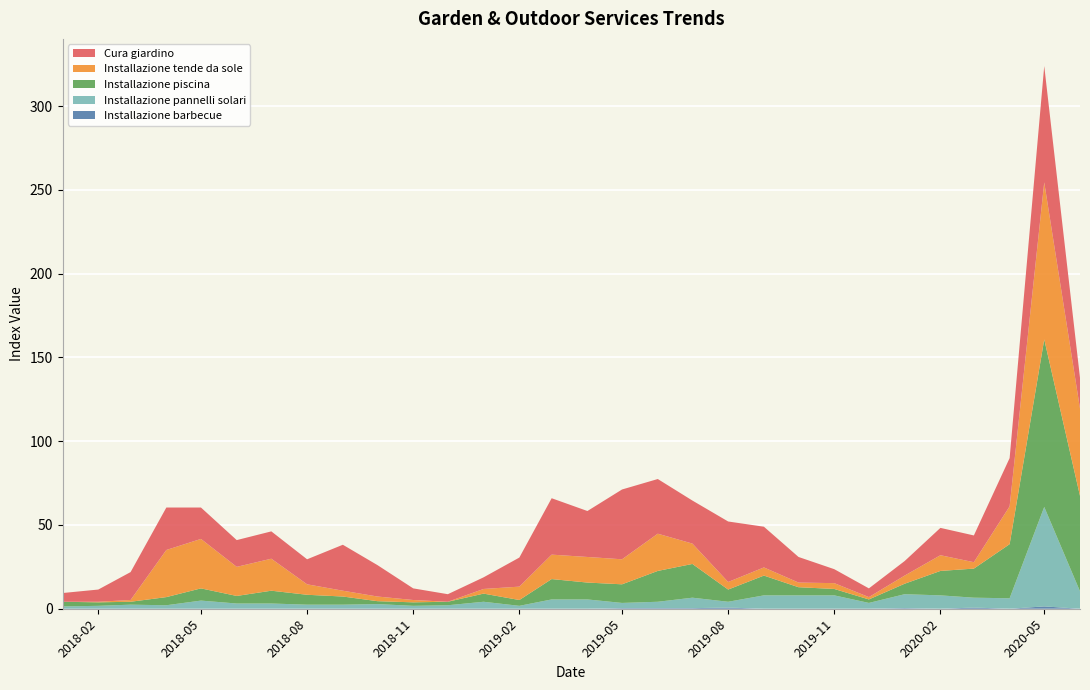

Reading left to right, extract all data points from this chart.

Installazione barbecue: 0.0	0.0	0.0	0.0	0.0	0.0	0.0	0.0	0.0	0.0	0.0	0.0	0.0	0.0	0.0	0.0	0.3	0.3	0.3	0.7	0.0	0.0	0.0	0.0	0.3	0.0	0.7	0.0	1.4	0.0
Installazione pannelli solari: 1.4	1.7	2.4	2.1	4.9	3.1	3.1	2.4	2.4	2.8	1.7	2.1	4.2	1.7	5.6	5.6	3.1	3.8	6.2	3.5	8.0	8.0	8.0	3.5	8.3	8.0	5.9	6.2	59.4	10.4
Installazione piscina: 2.8	2.1	1.7	4.9	7.3	4.5	7.6	5.9	4.9	1.7	2.1	2.1	4.9	3.5	12.2	10.1	11.1	18.4	20.1	7.3	11.8	4.9	3.8	2.1	6.2	14.6	17.4	32.3	100.0	56.9
Installazione tende da sole: 0.0	0.3	1.0	28.1	29.5	17.4	19.1	6.2	3.5	2.8	1.4	0.0	2.8	8.0	14.6	15.3	14.9	22.2	12.2	4.5	4.9	2.8	3.5	1.4	4.9	9.4	3.8	22.6	93.8	52.1
Cura giardino: 5.2	7.3	16.7	25.3	18.8	16.0	16.3	14.9	27.4	18.8	6.9	4.5	6.9	17.4	33.7	27.4	41.7	32.6	25.7	36.1	24.3	15.3	8.3	5.2	8.7	16.3	16.0	28.8	69.4	18.4